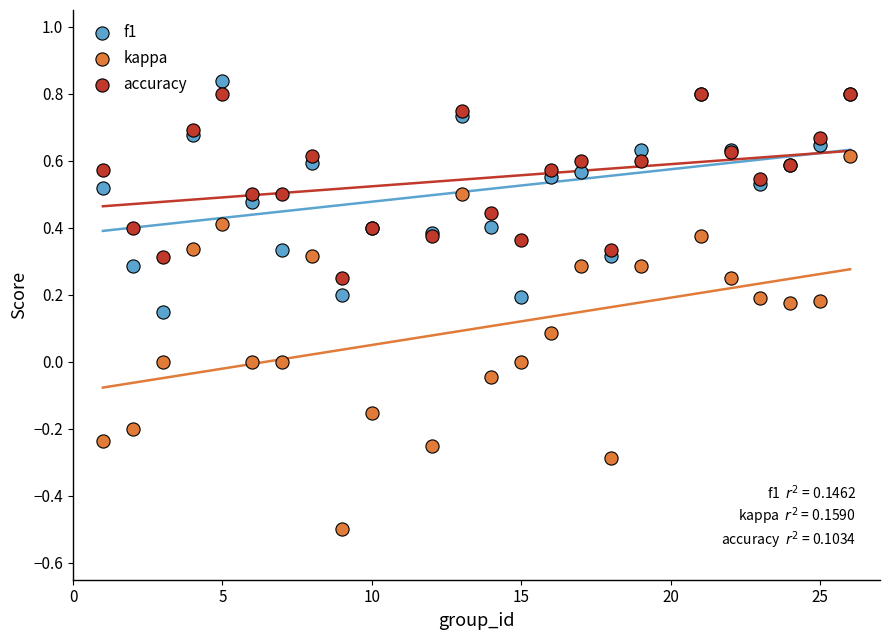

Which series reaches the minimum Y coordinate?

kappa